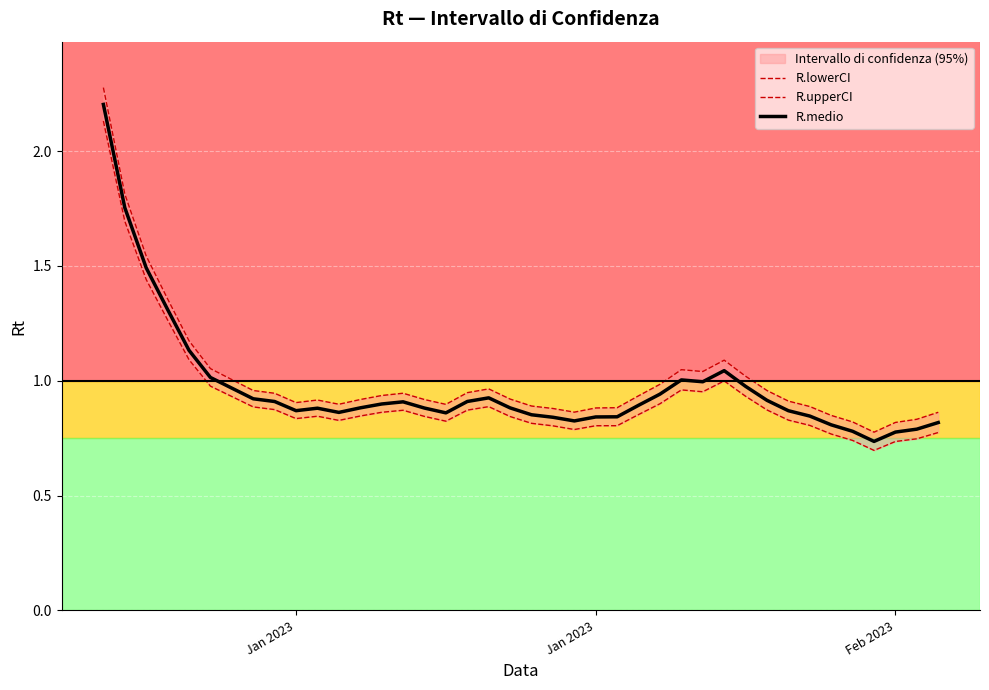

In R.upperCI, how many points are higher than both neighbors (excluding endpoints)?

5